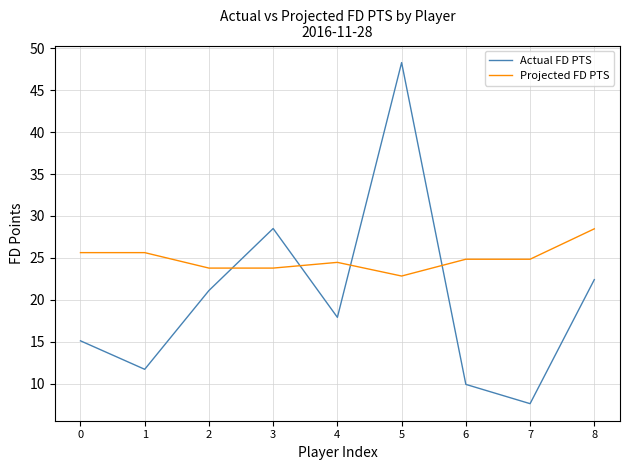

True or false: Projected FD PTS and Actual FD PTS cross at least once.

True